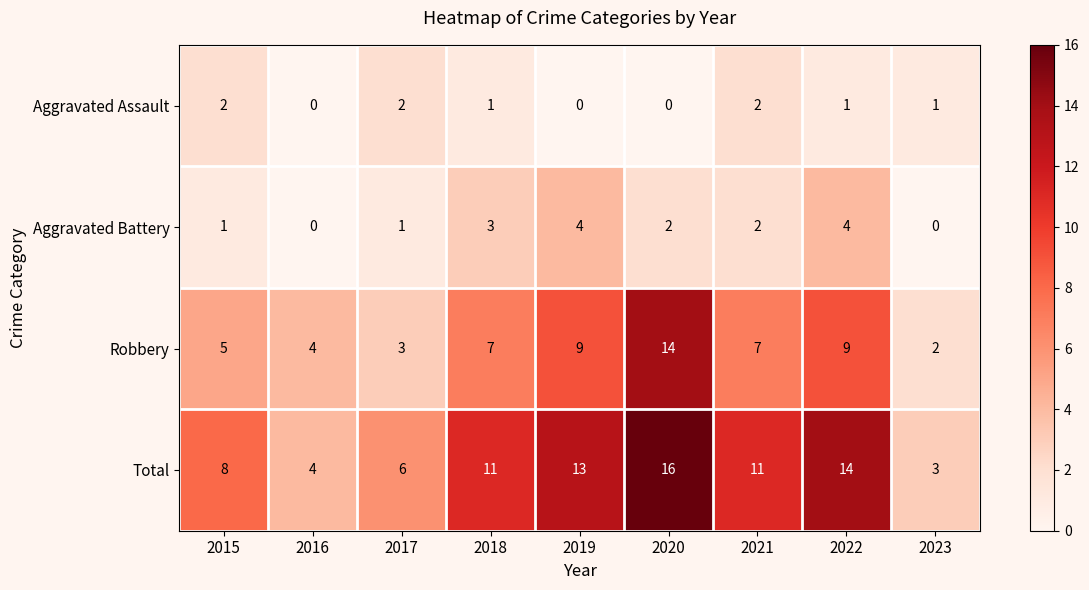

At which label does Aggravated Assault first exceed 1?

2015